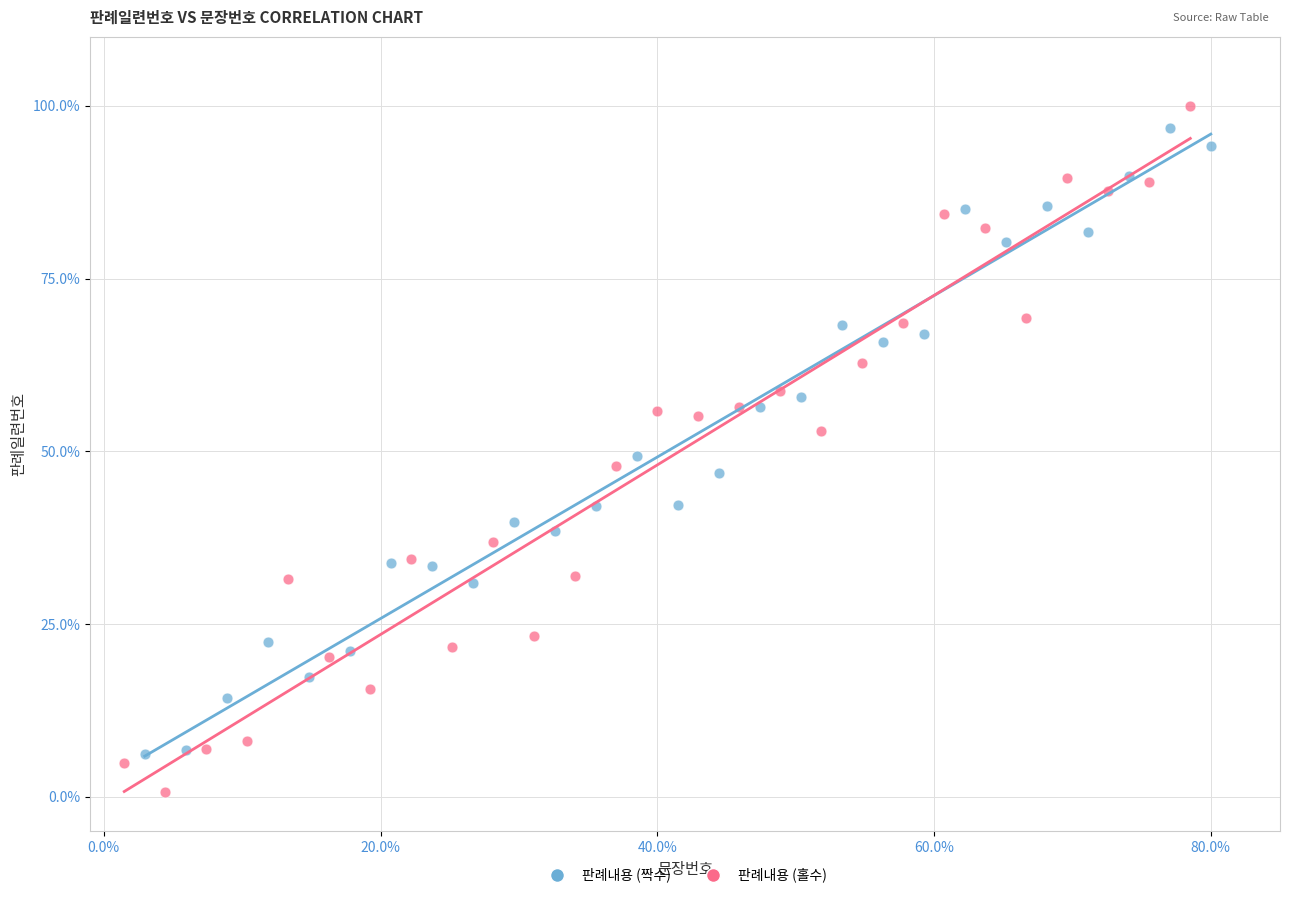

What are all the series names shown in the legend?

판례내용 (짝수), 판례내용 (홀수)